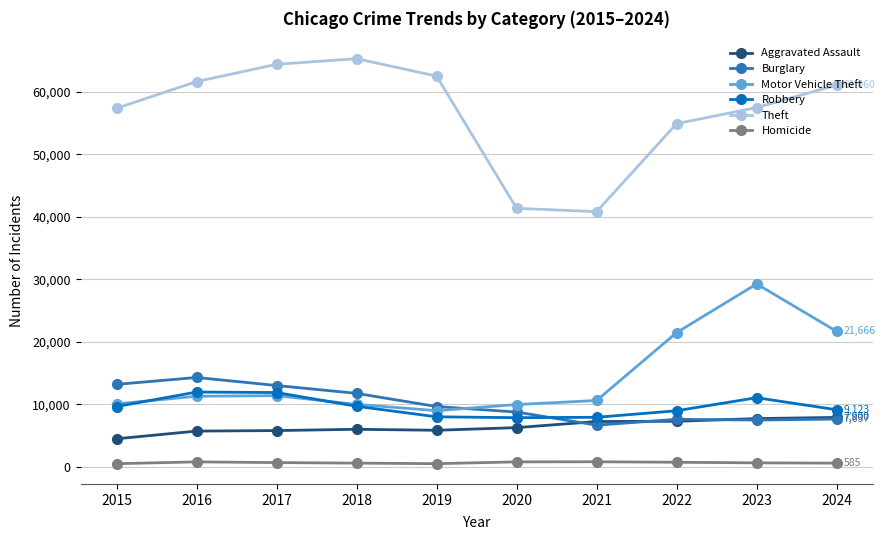

How many series are shown in this chart?

6